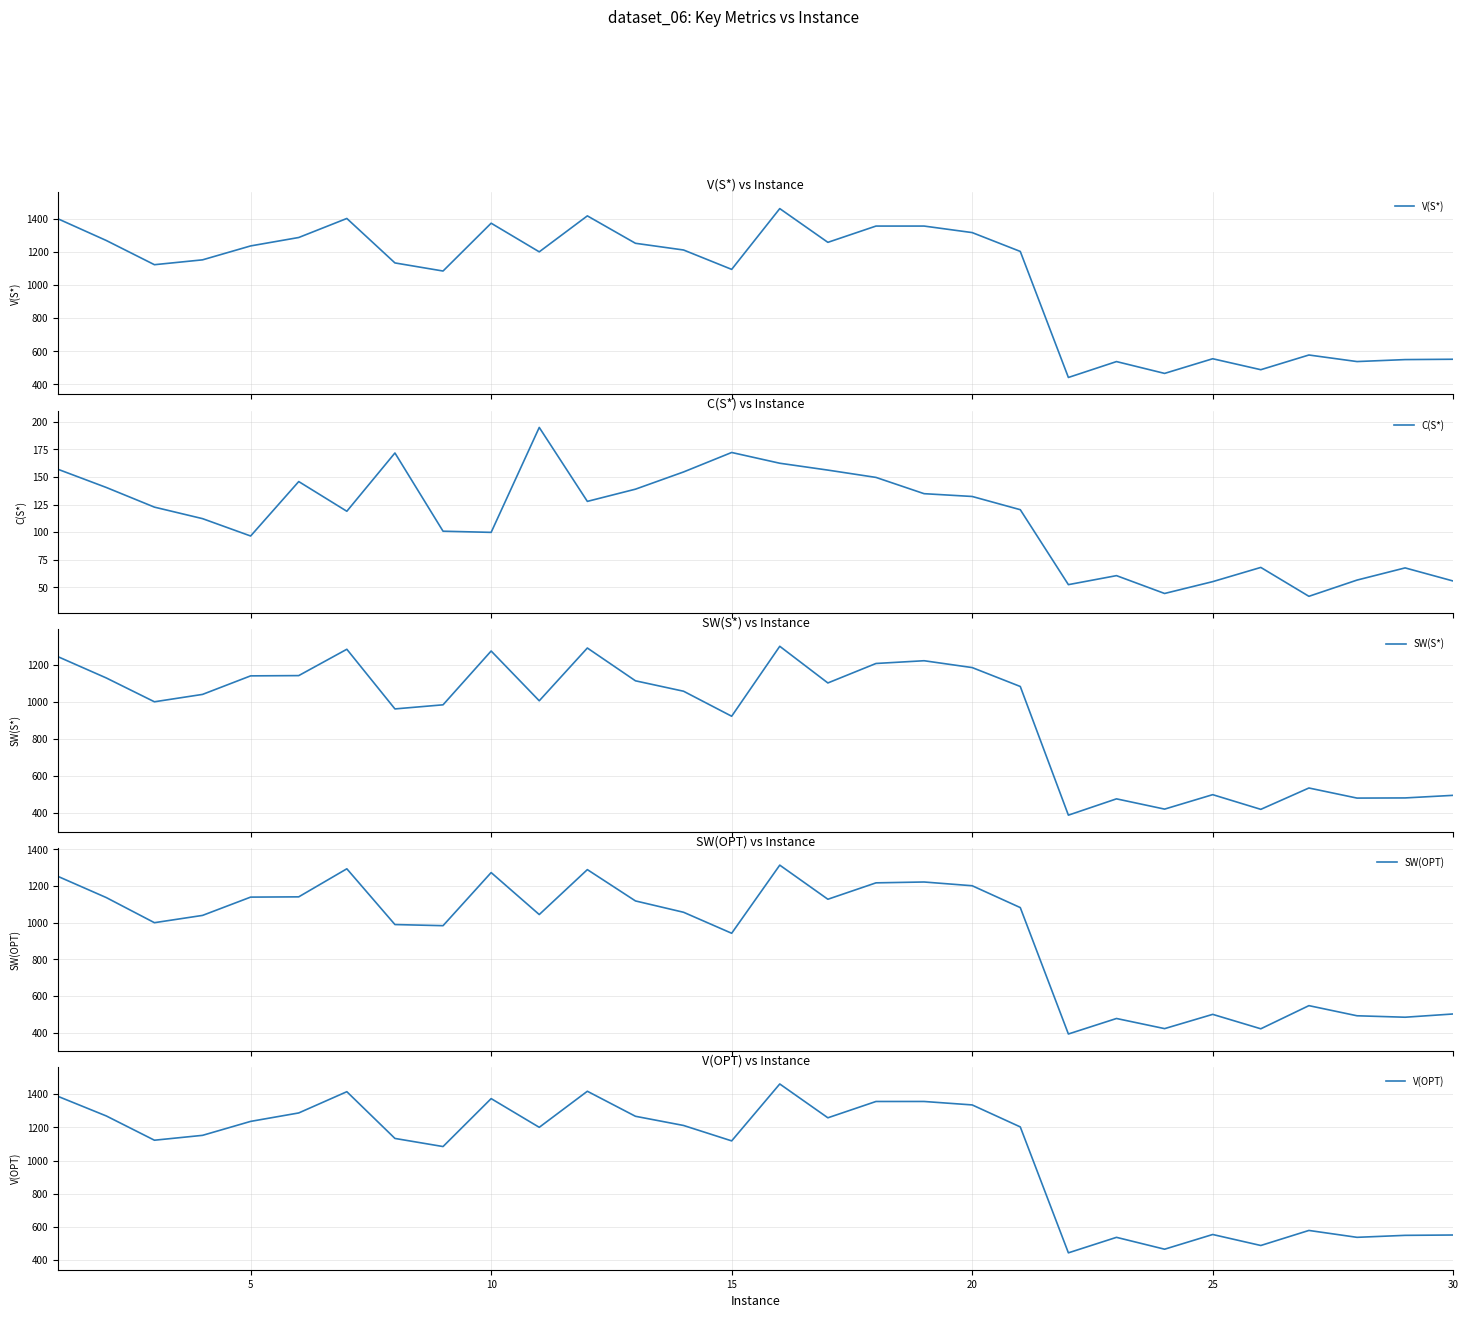

Which series has the largest total across all categories?

V(OPT)